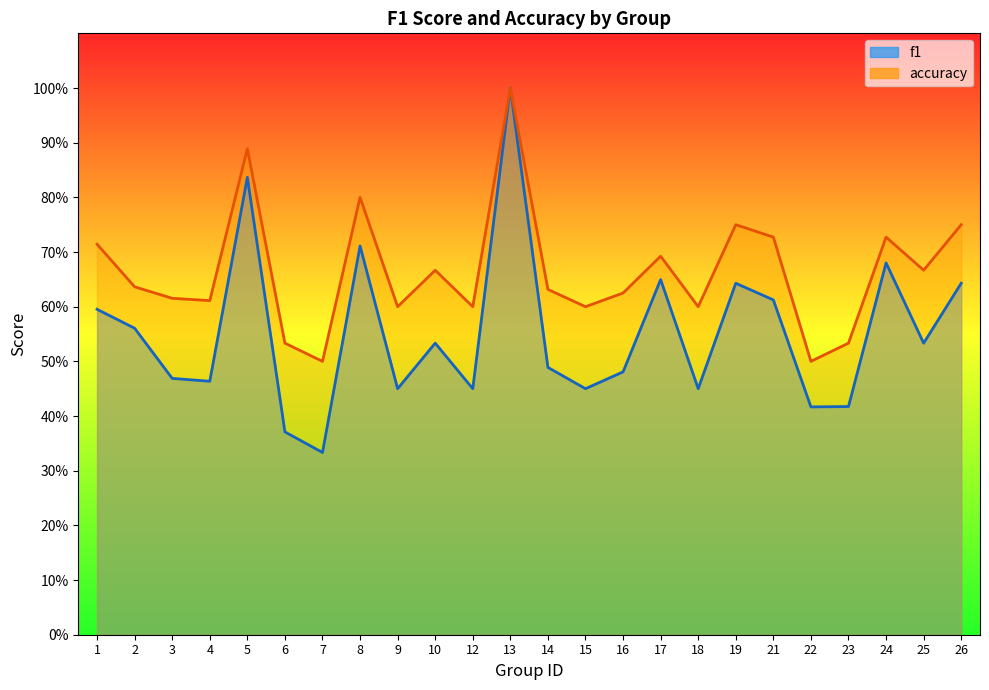

Where is the first local maximum for f1?

5